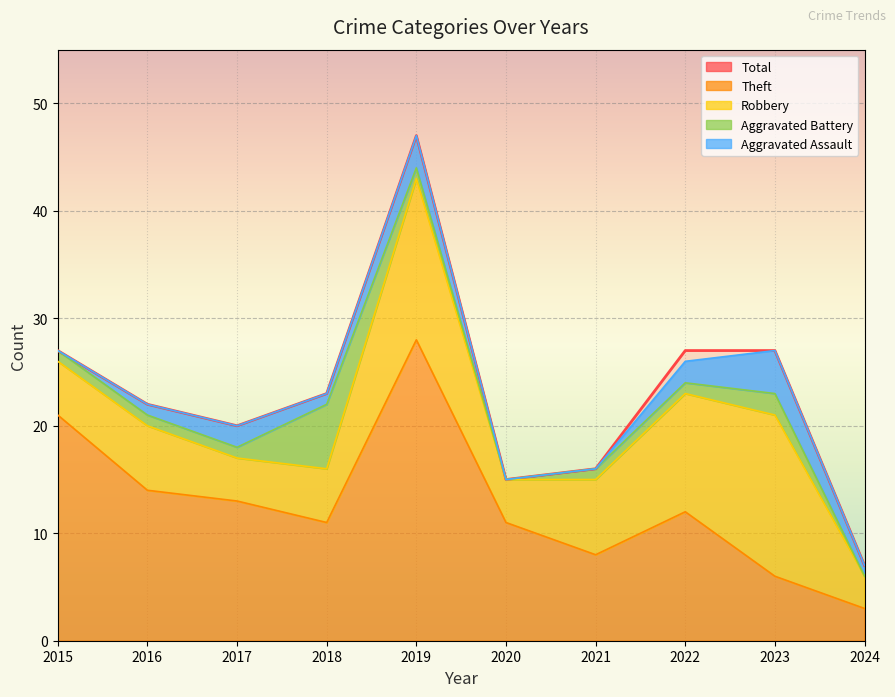

How many interior local valleys does the Robbery series have?

2